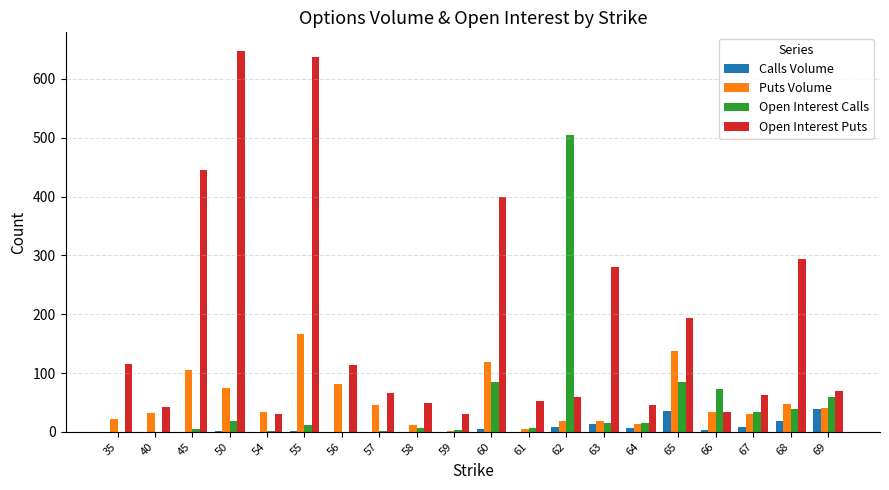

At which label does Open Interest Puts first exceed 70?

35